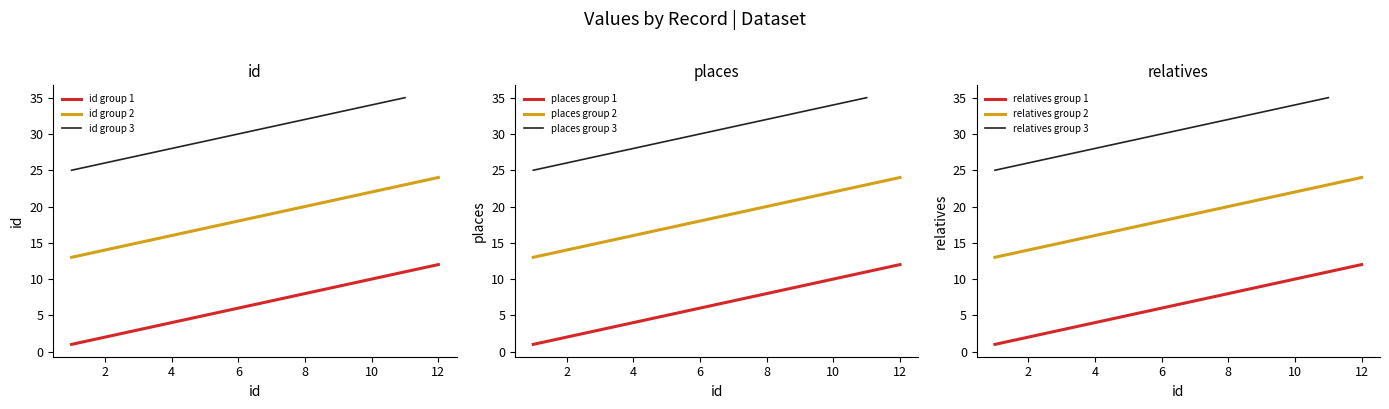

At 33, list the series in order from largest to smallest.

id, places, relatives